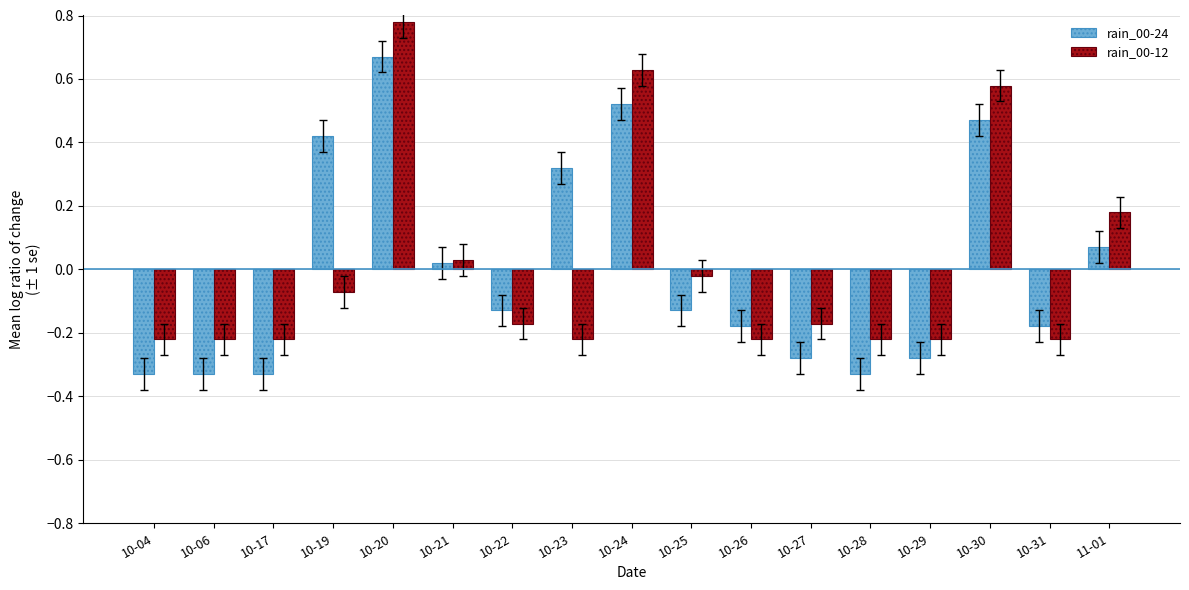

How many bars are there in each group?

2